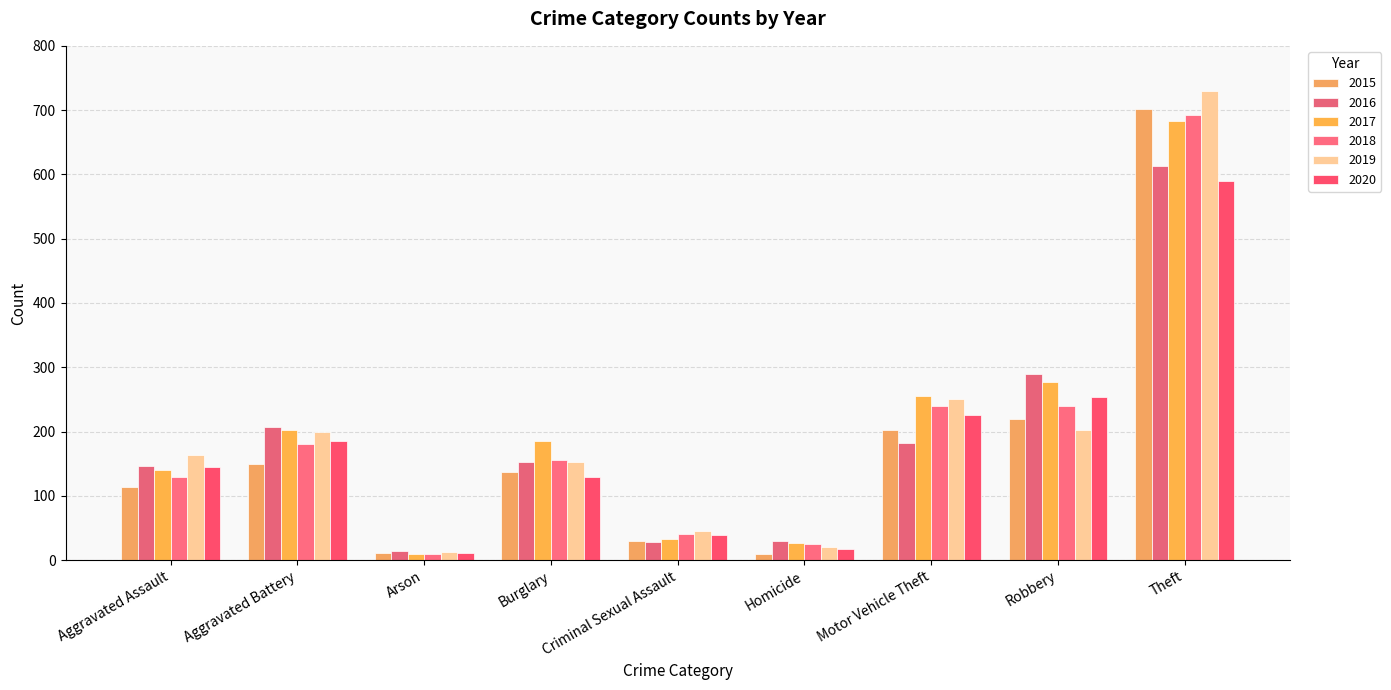

What is the sum of the 2017 values at Homicide and Arson?

36